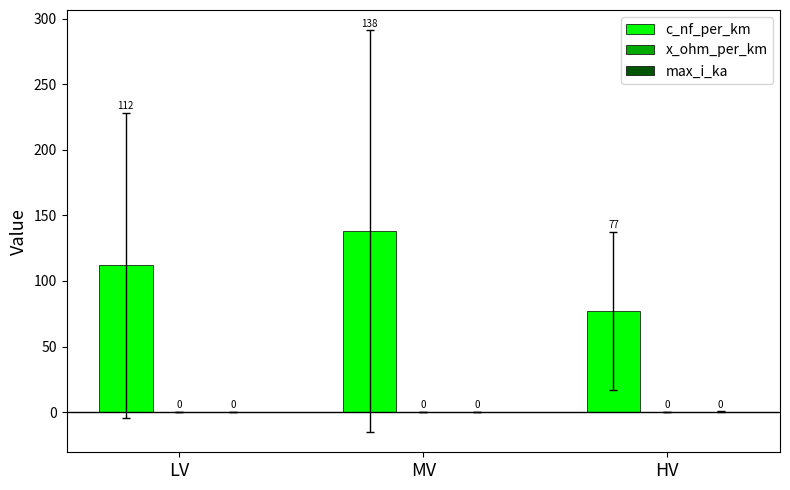

Which series changed the most between LV and MV?

c_nf_per_km